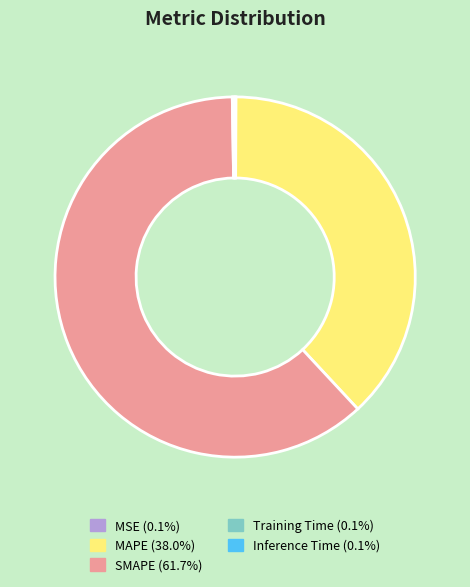

True or false: MAPE accounts for 38% of the total.

True